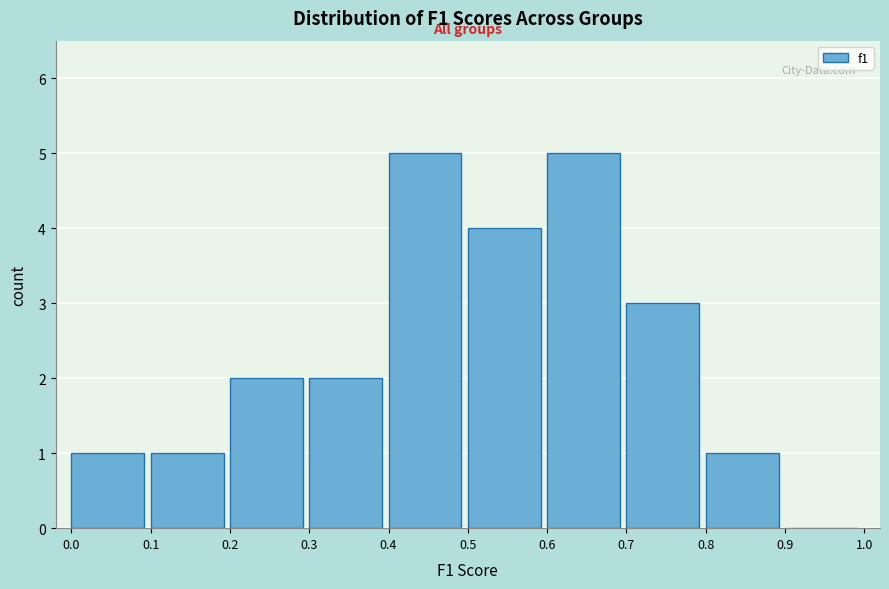

Reading left to right, list every bar in this chart as the range it spans on the x-axis followed by its height. The values are not printed on the chart, so give them approximately, as read against the axis.

0.0 to 0.1: 1
0.1 to 0.2: 1
0.2 to 0.3: 2
0.3 to 0.4: 2
0.4 to 0.5: 5
0.5 to 0.6: 4
0.6 to 0.7: 5
0.7 to 0.8: 3
0.8 to 0.9: 1
0.9 to 1.0: 0